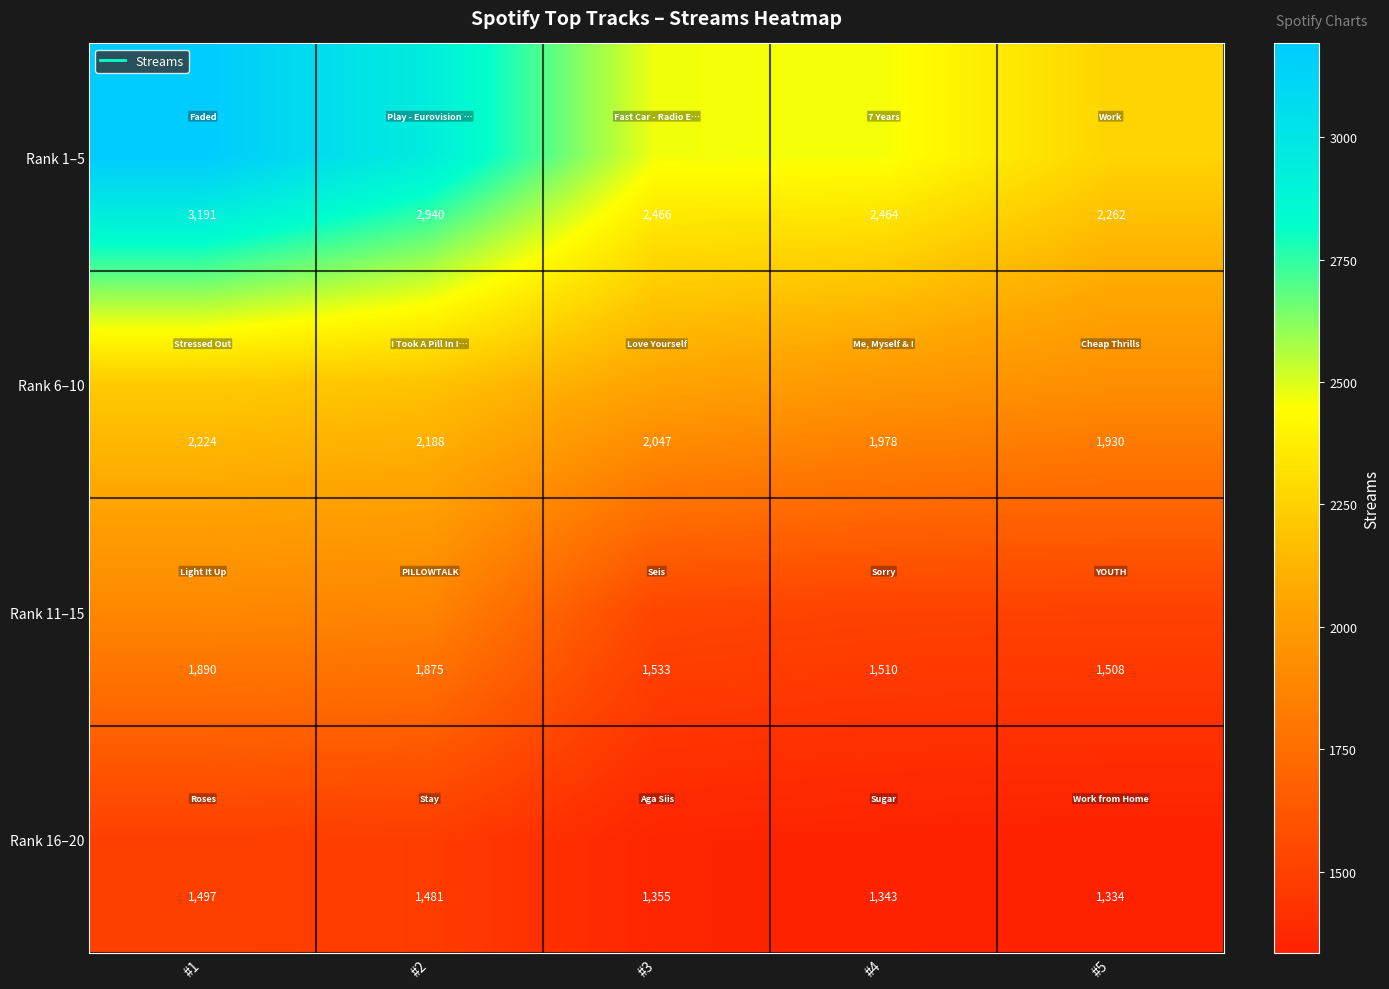

Reading left to right, transcribe all the data shown in this chart.

Rank 1–5: 3191	2940	2466	2464	2262
Rank 6–10: 2224	2188	2047	1978	1930
Rank 11–15: 1890	1875	1533	1510	1508
Rank 16–20: 1497	1481	1355	1343	1334